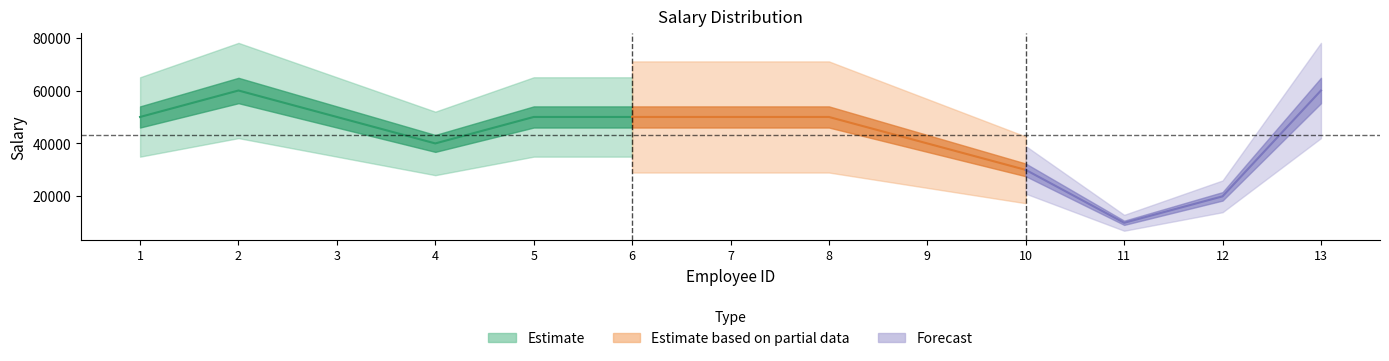

Count the values in the range 40000 to 50000.

8